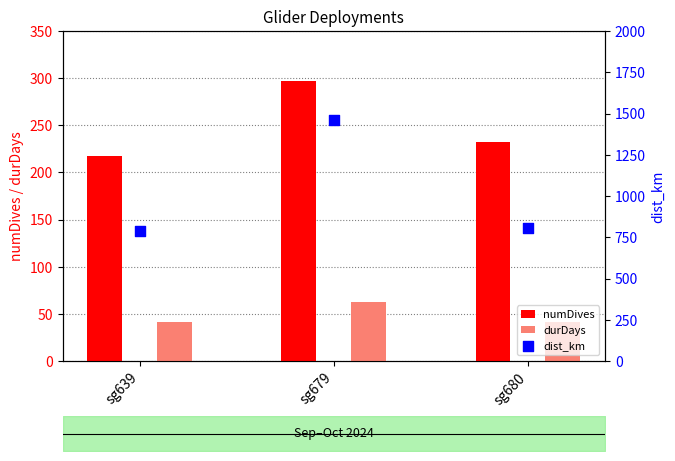

Which series contains the lowest Y value?

durDays